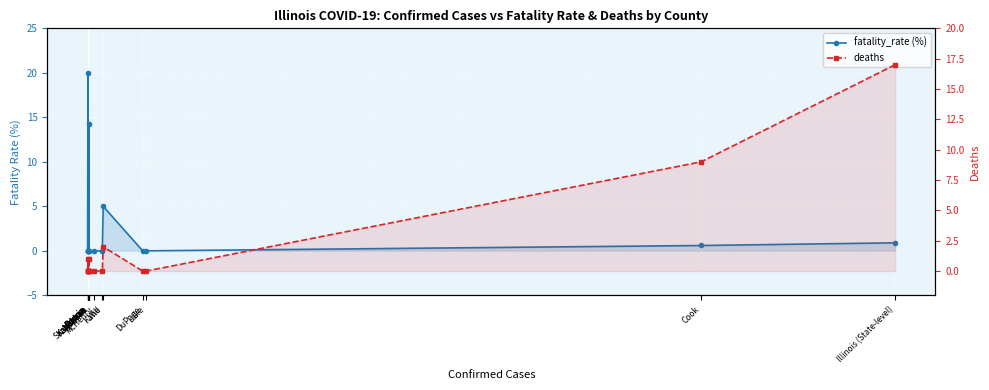

What is the label of the 9th point from the right?

McHenry